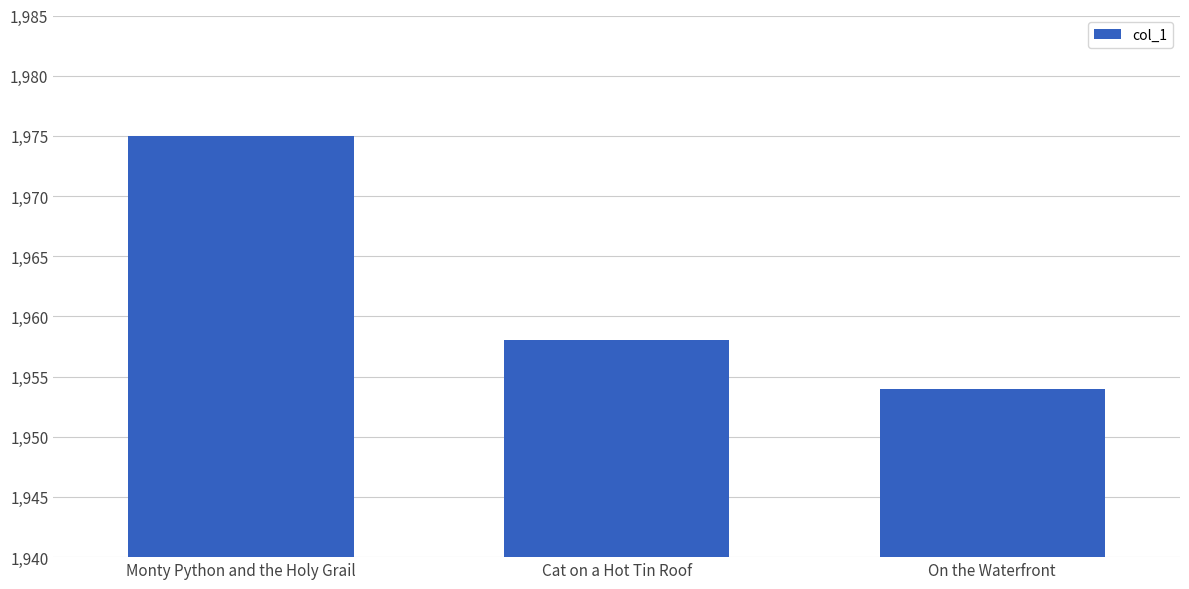

Where is the data nearest to the value 1964?

Cat on a Hot Tin Roof